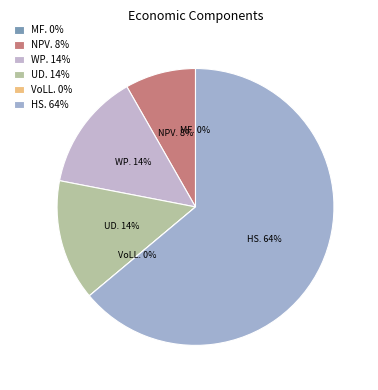

Is the sum of Wasted Prosumer Surplus and Household Surplus greater than half?

Yes